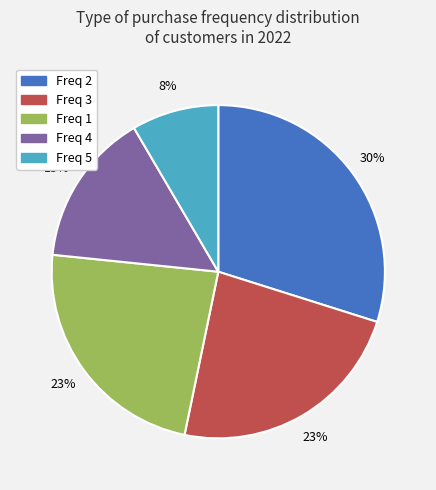

True or false: Freq 5 accounts for 1% of the total.

False